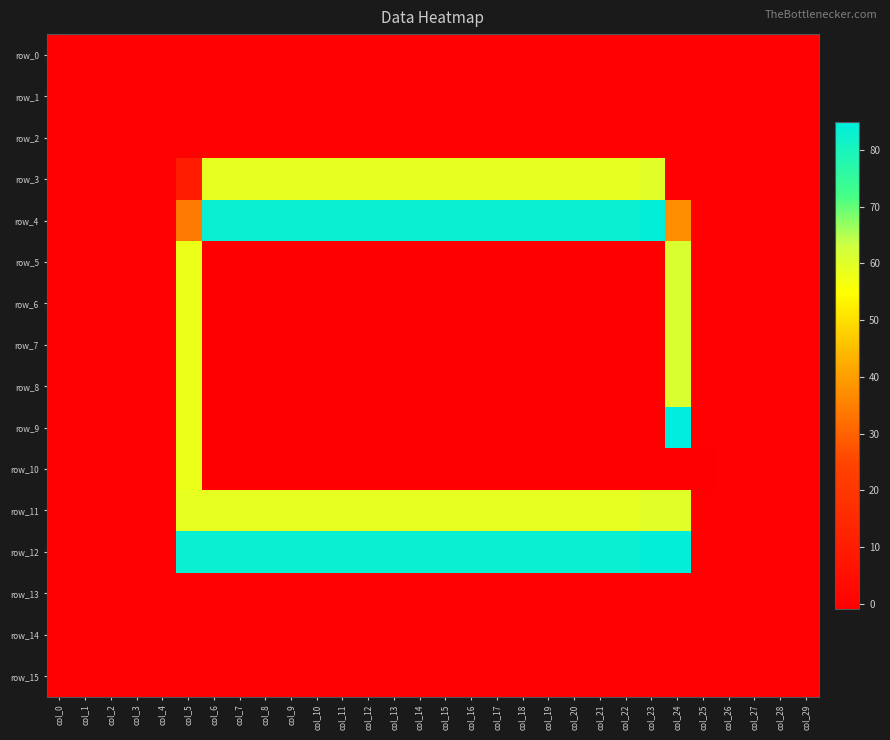

True or false: row_3 has a value of 0 at col_28.

True